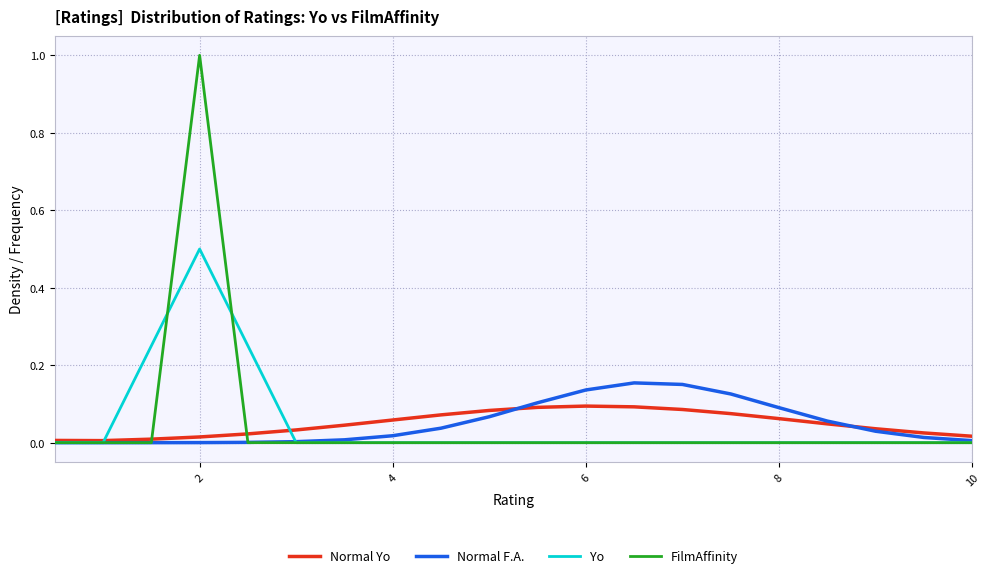

Rank the series by their maximum value, from lowest to highest.

Normal Yo, Normal F.A., Yo, FilmAffinity